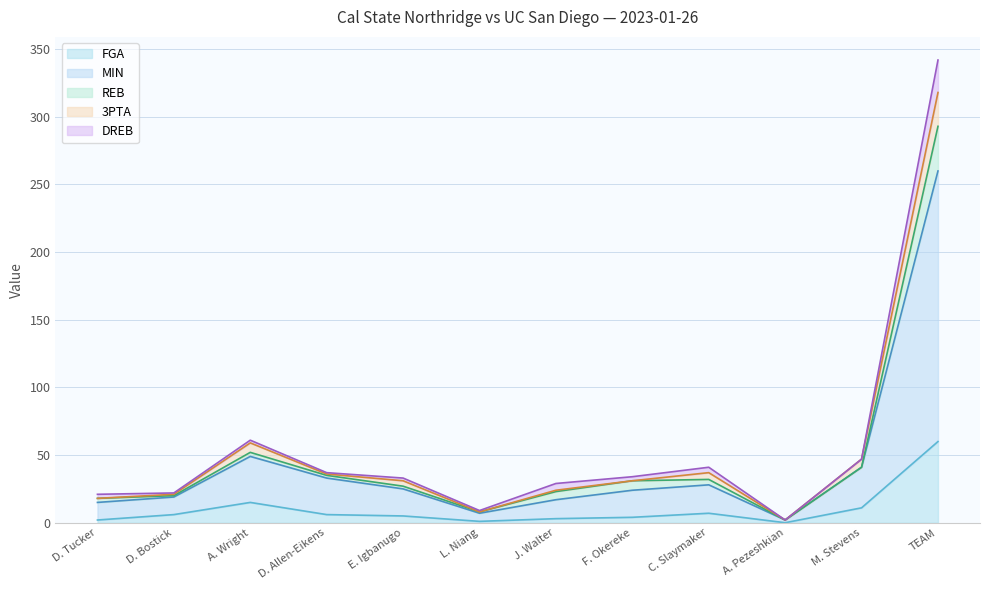

Which category has the lowest value in the REB series?

A. Pezeshkian